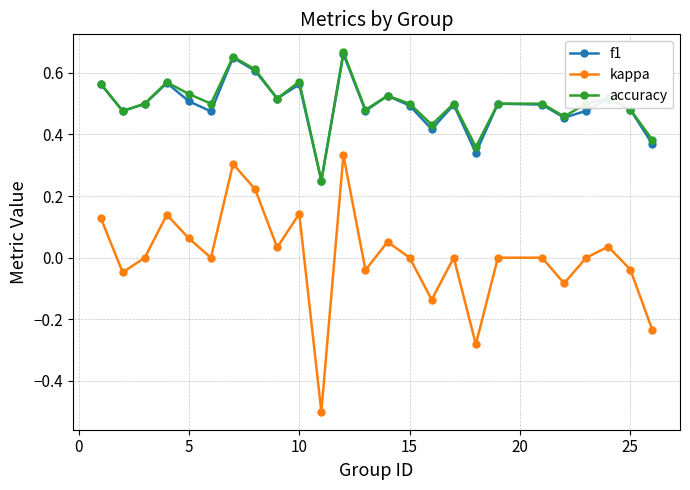

What is the sum of all accuracy values?

12.5